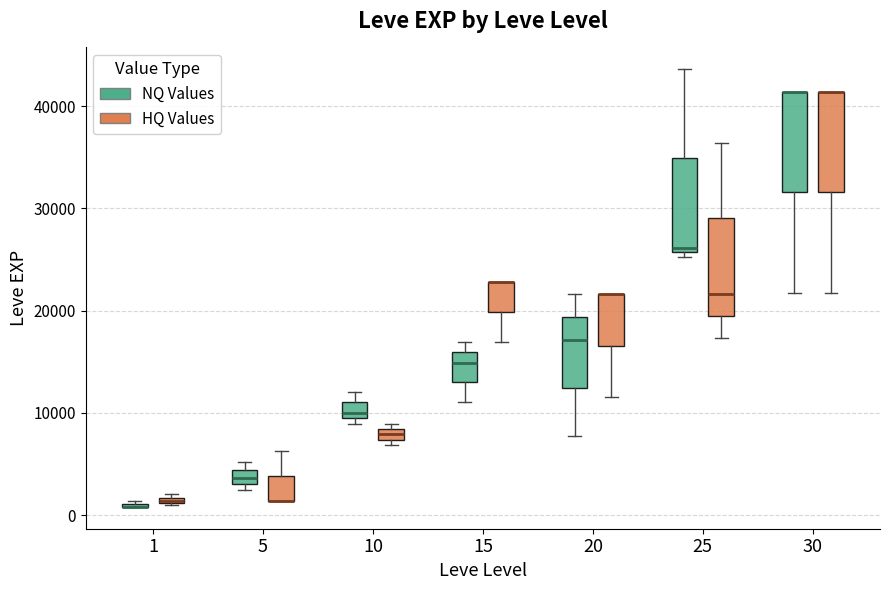

Where does the lower whisker of the box for 30 (HQ Values) end on the y-axis? The values are not printed on the chart, so give them approximately, as read against the axis.

22000